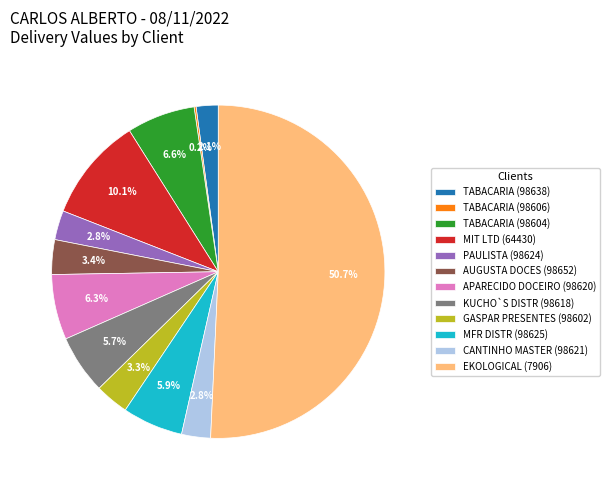

Is it true that APARECIDO DOCEIRO (98620) is 1% of the pie?

False